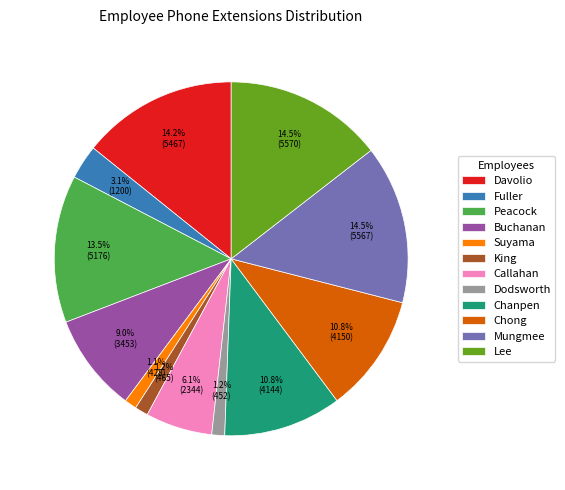

Is the sum of Buchanan and Lee greater than half?

No